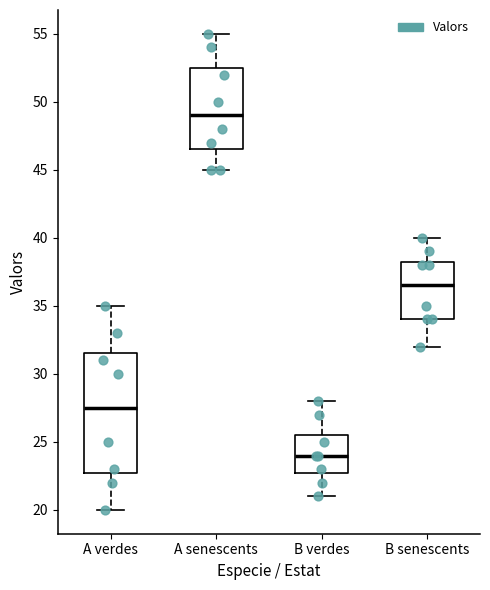

Which box is the tallest, from its lower edge to its upper edge?

A verdes